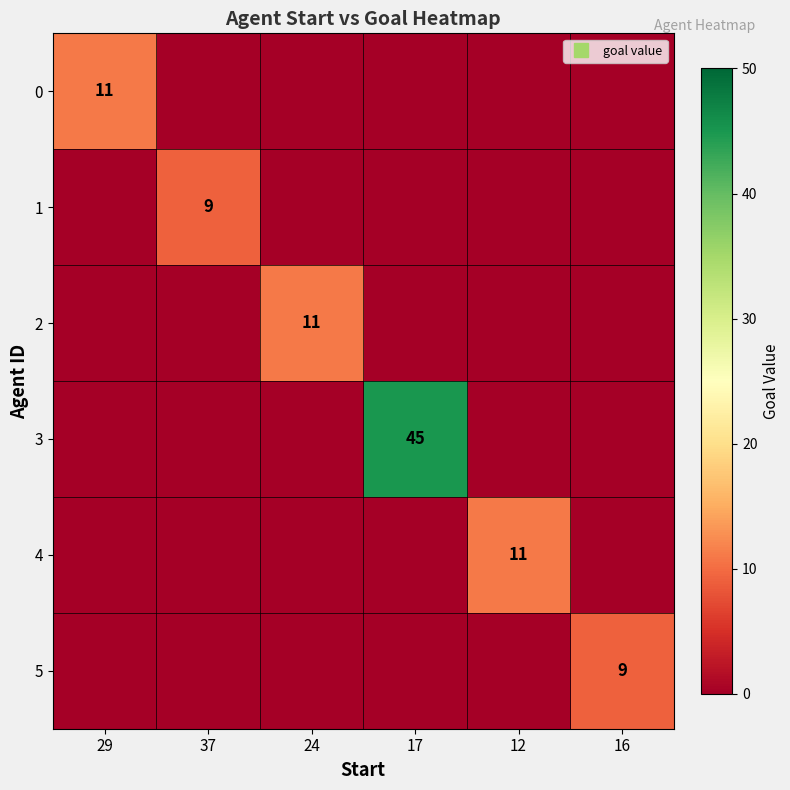

How many distinct data groups are displayed?

6